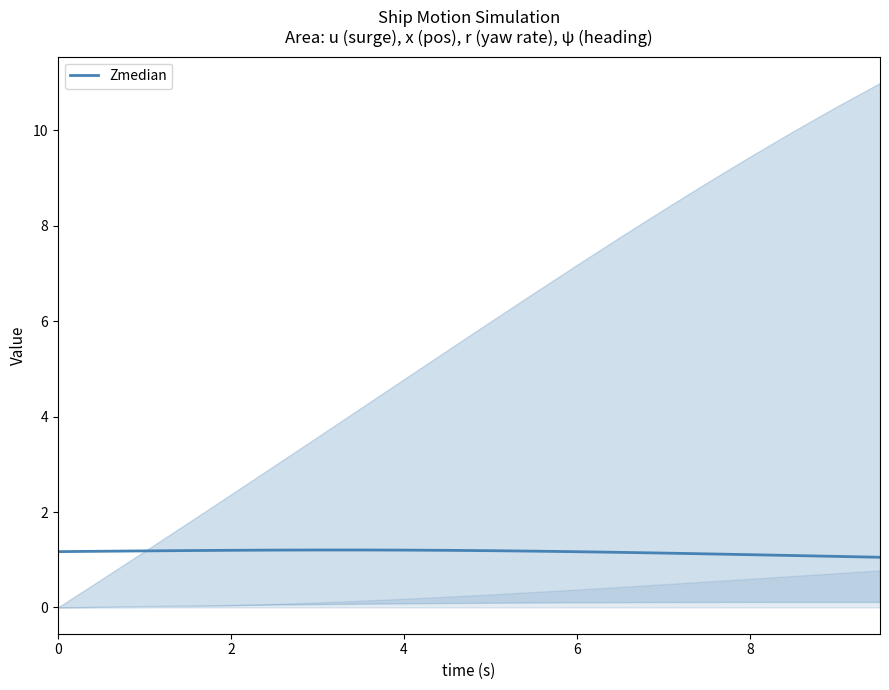

How many points are higher than both their immediate neighbors (excluding endpoints)?

1